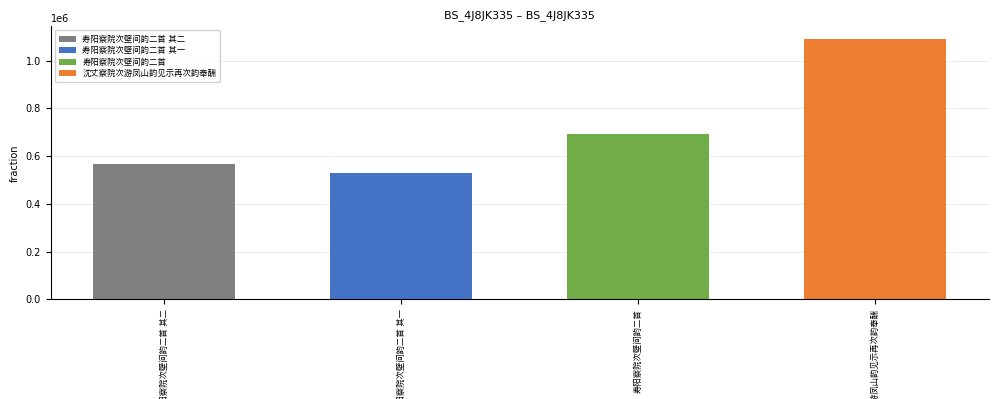

What is the label of the 1st bar from the right?

沈丈察院次游凤山韵见示再次韵奉酬